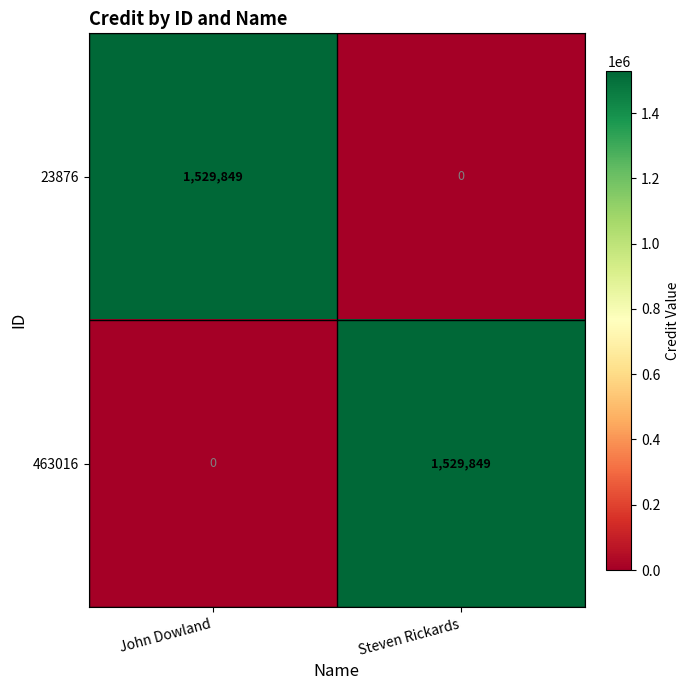

What is the difference between the 463016 values at John Dowland and Steven Rickards?

1529849